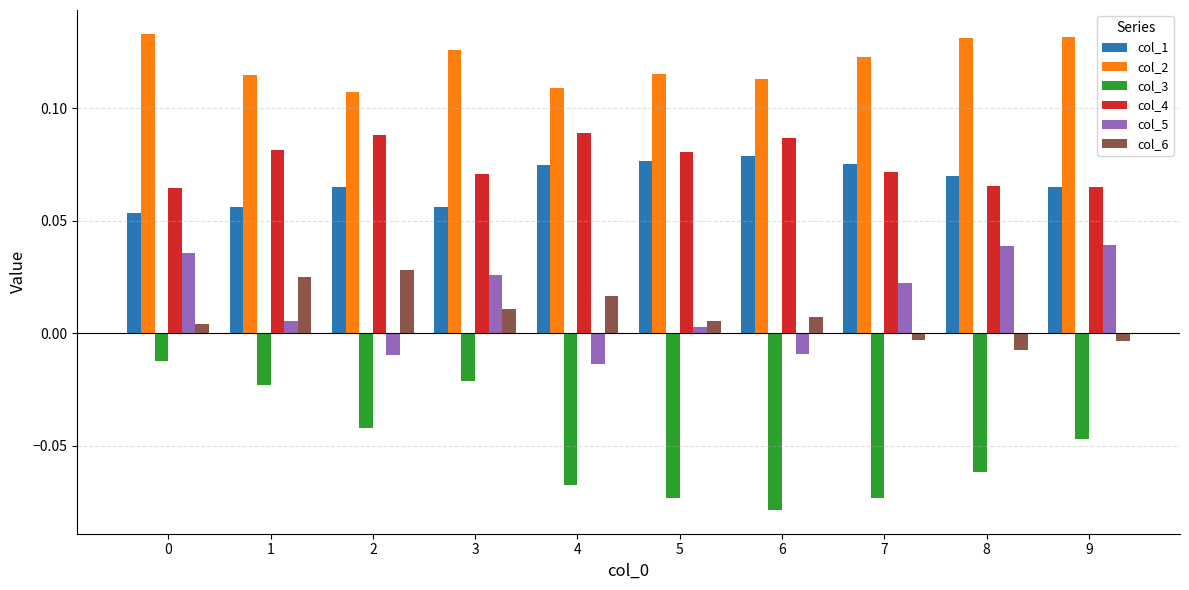

The value of col_2 at 2 is 0.2. True or false?

False